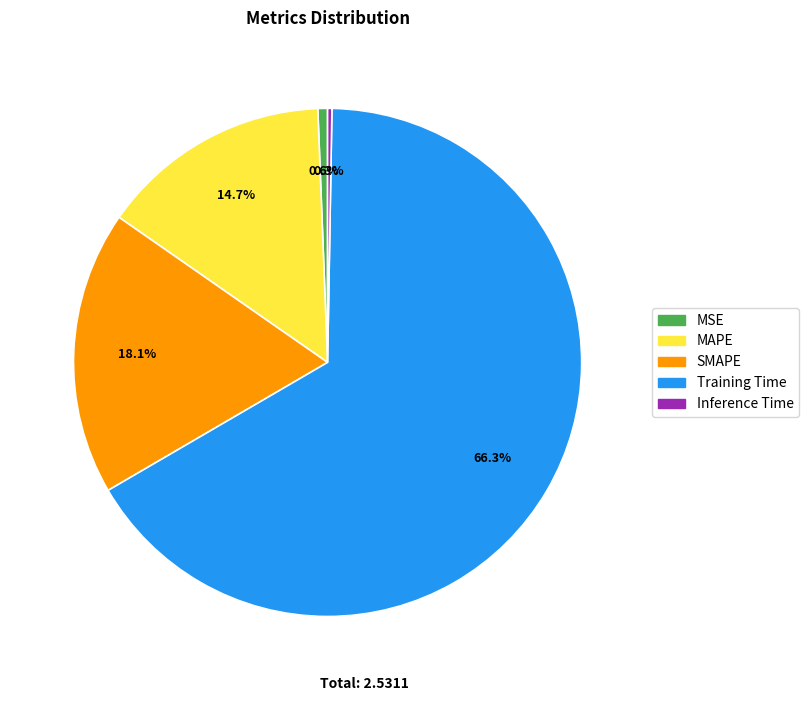

What is the total percentage of Training Time and MAPE?

81.0%